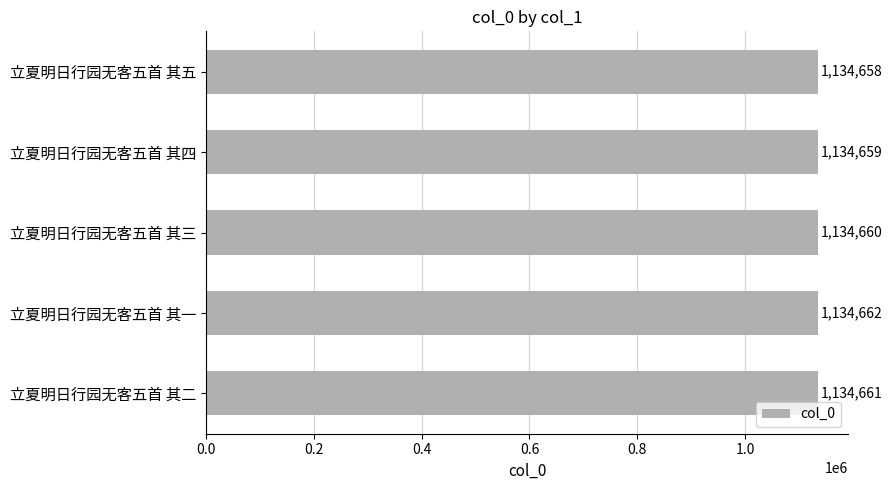

How many bars are there in total?

5